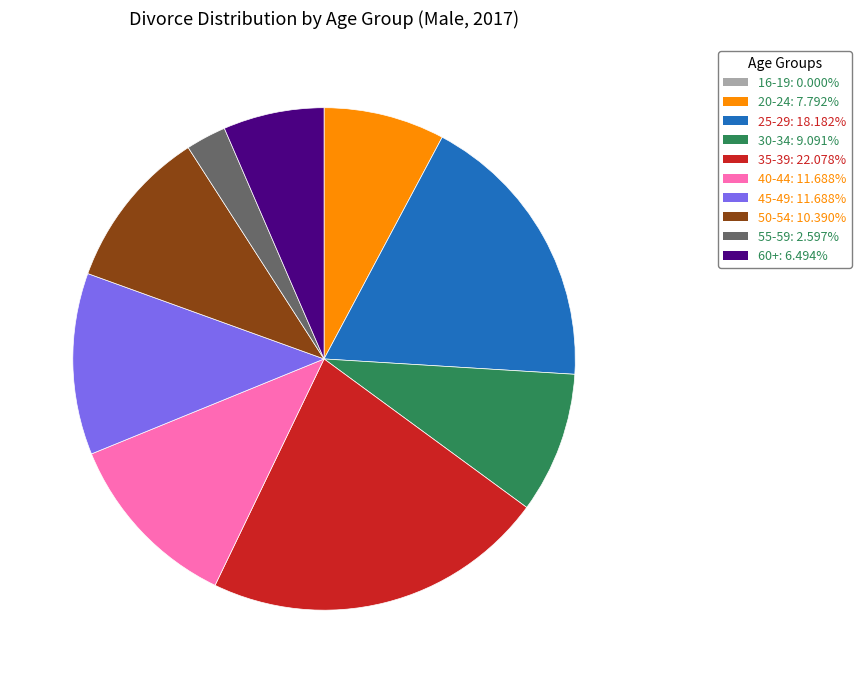

What is the largest slice in the pie chart?

35-39